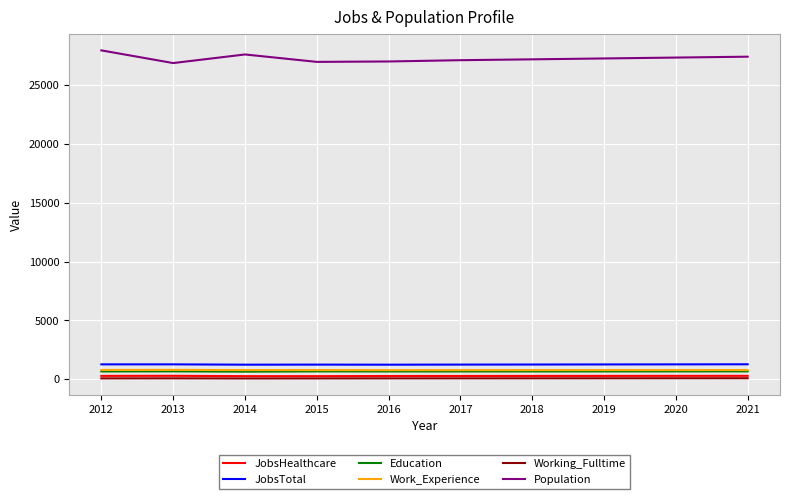

True or false: JobsTotal has a value of 1266 at 2019.

True